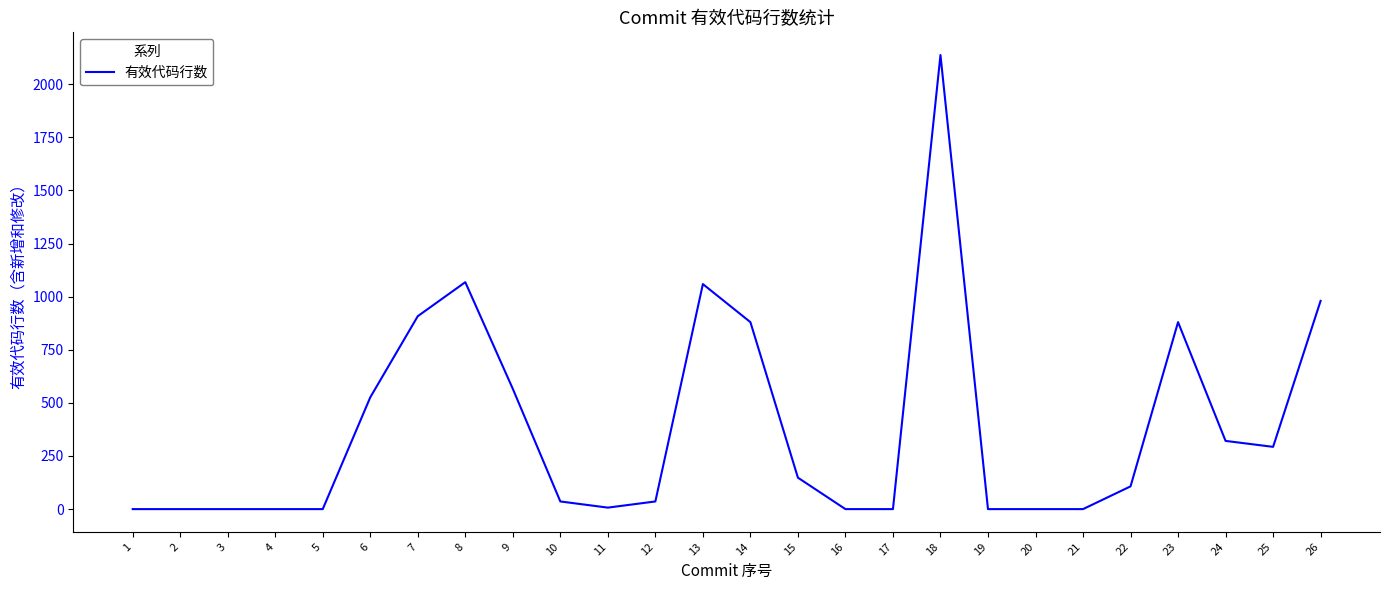

What is the greatest value displayed?

2137